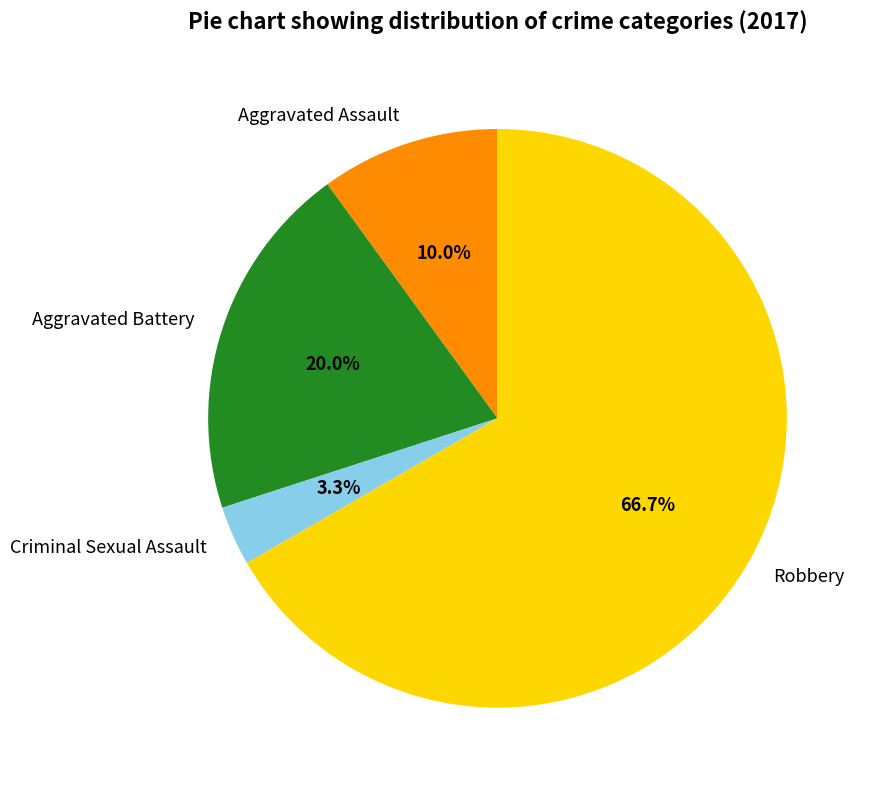

Which category has the smallest portion of the pie?

Criminal Sexual Assault